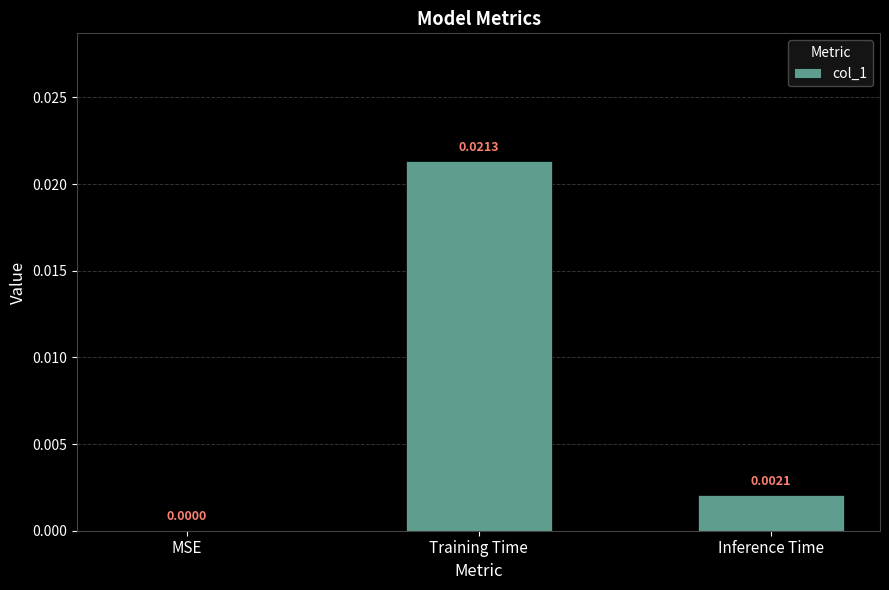

Which label corresponds to the largest value in the chart?

Training Time